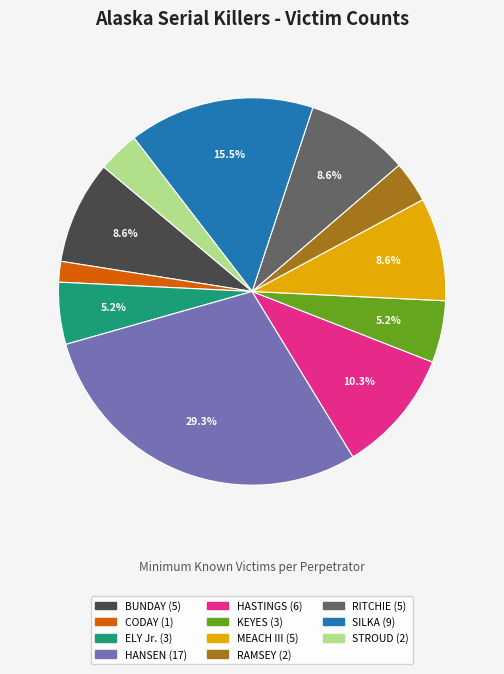

Is there any slice that represents more than half of the pie?

No